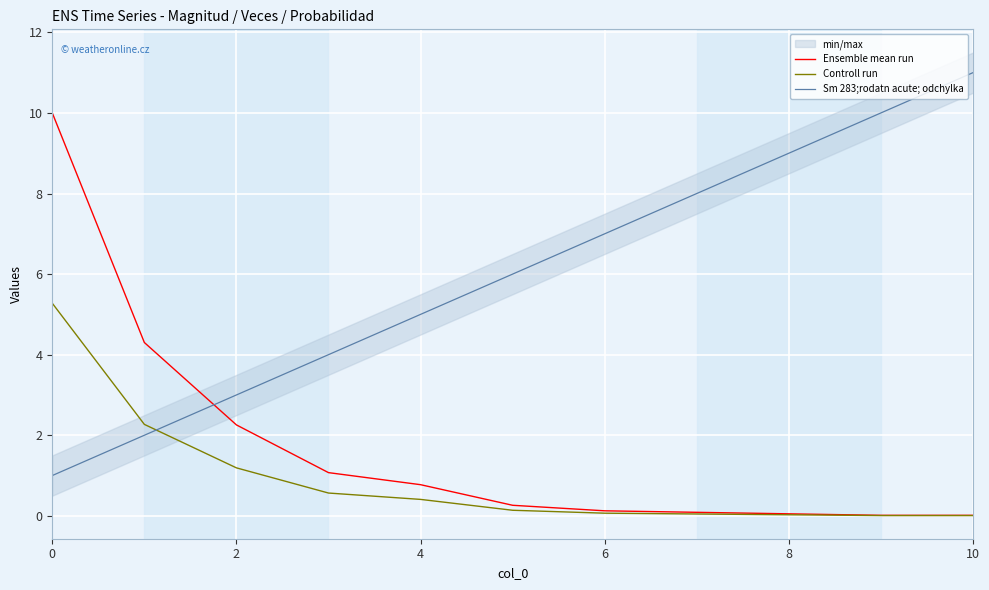

True or false: Sm 283;rodatn acute; odchylka has more than 0 interior local peaks.

False